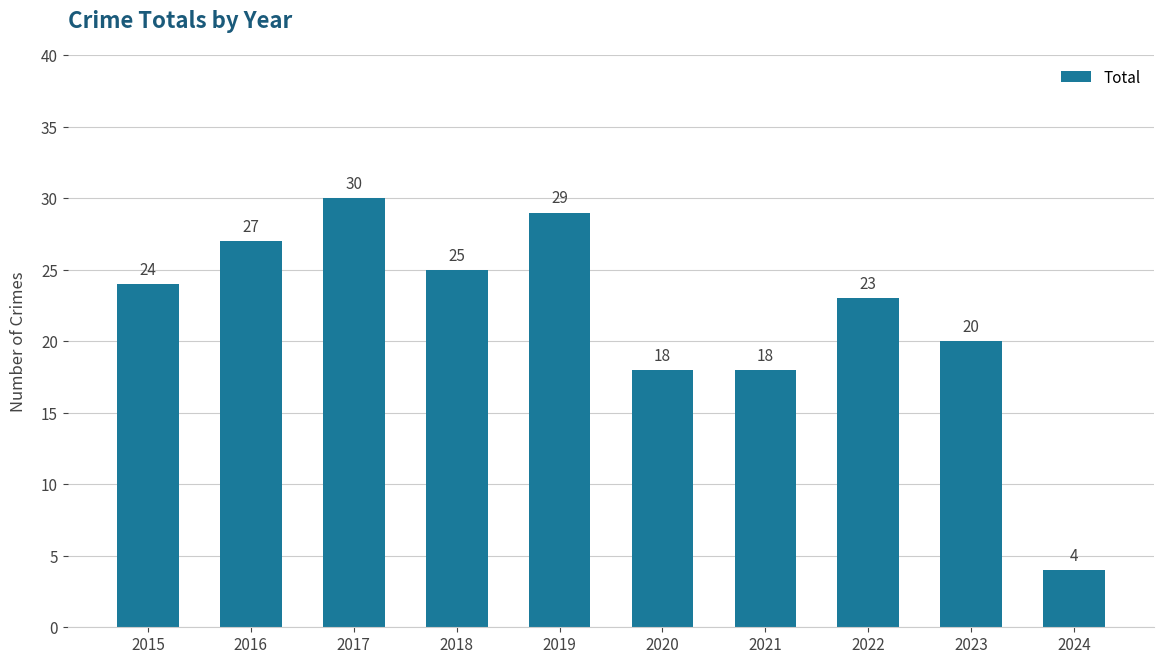

Approximately how many times larger is the value at 2019 compared to 2021?

1.6